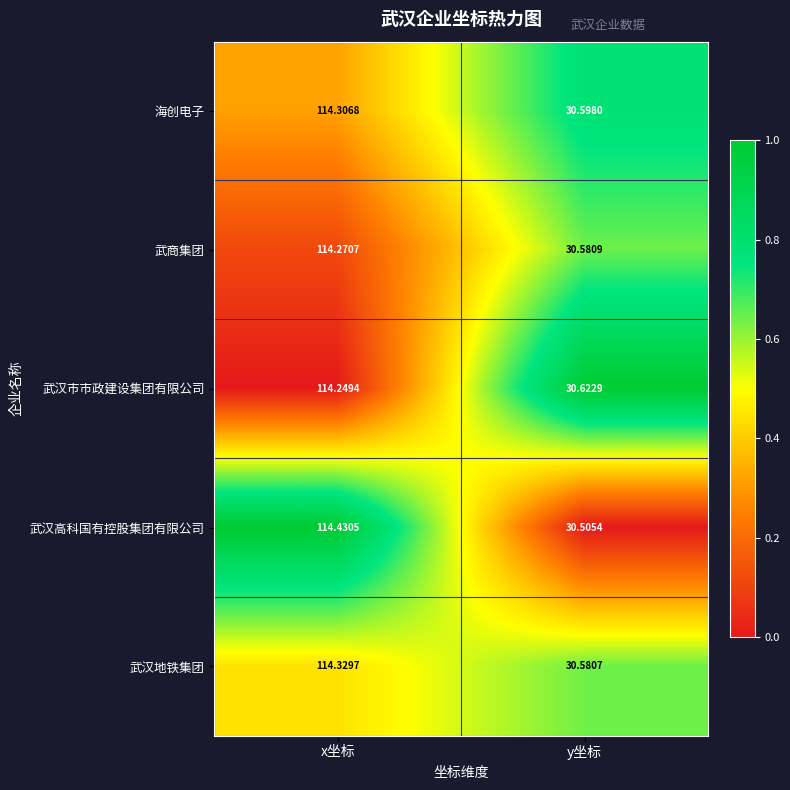

Which category has the highest value in the 武汉地铁集团 series?

x坐标